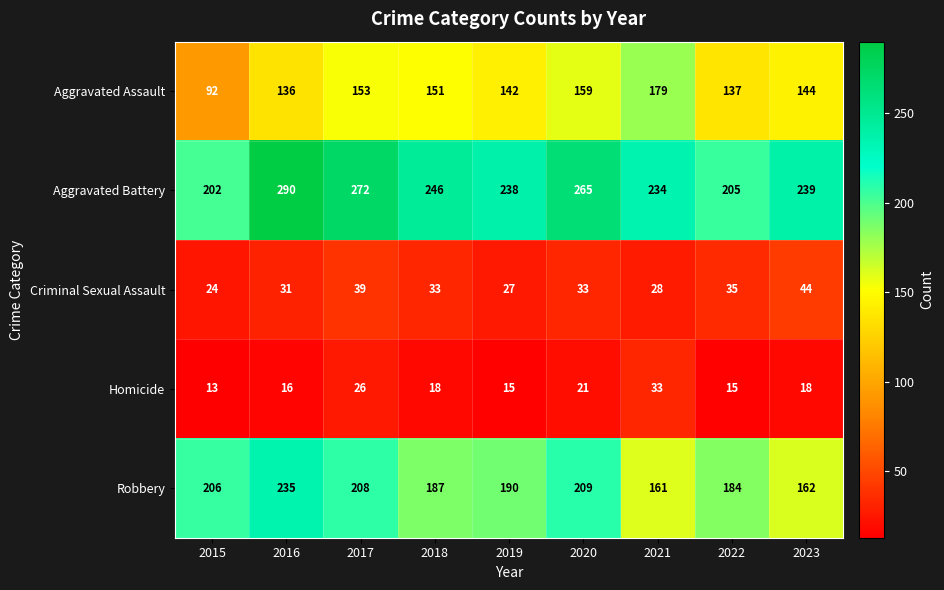

What is the difference between the highest and lowest values at 2022?

190